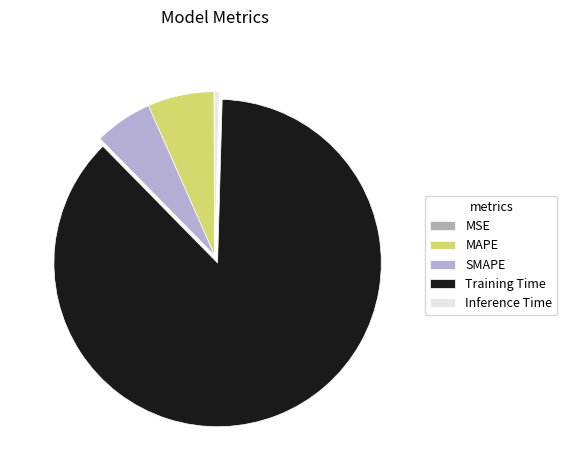

Which category has the biggest portion of the pie?

Training Time